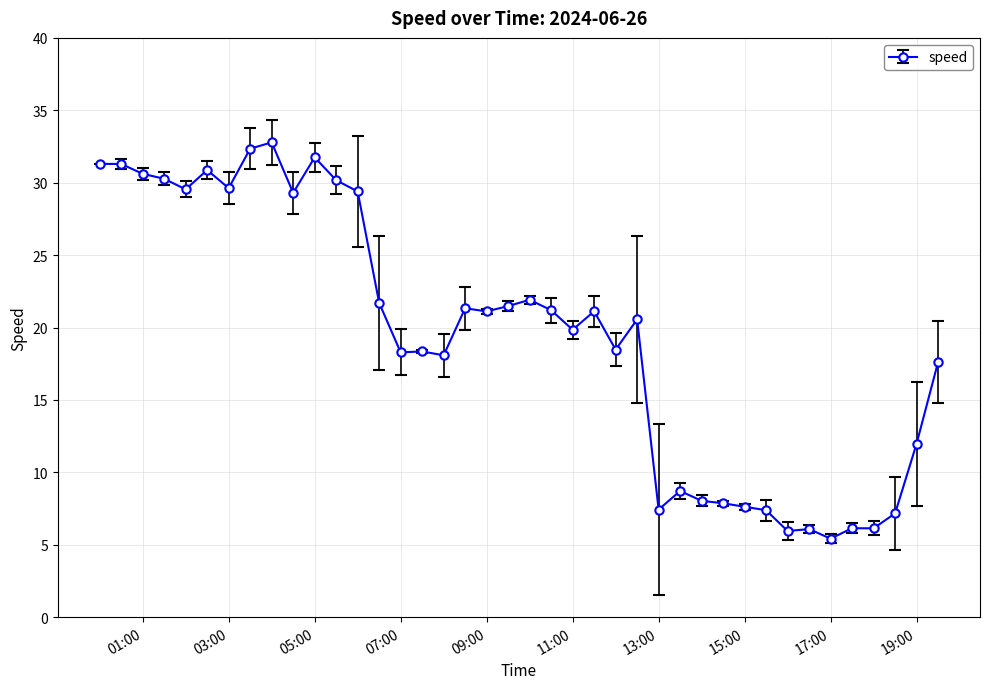

What is the minimum value shown in the chart?

5.4